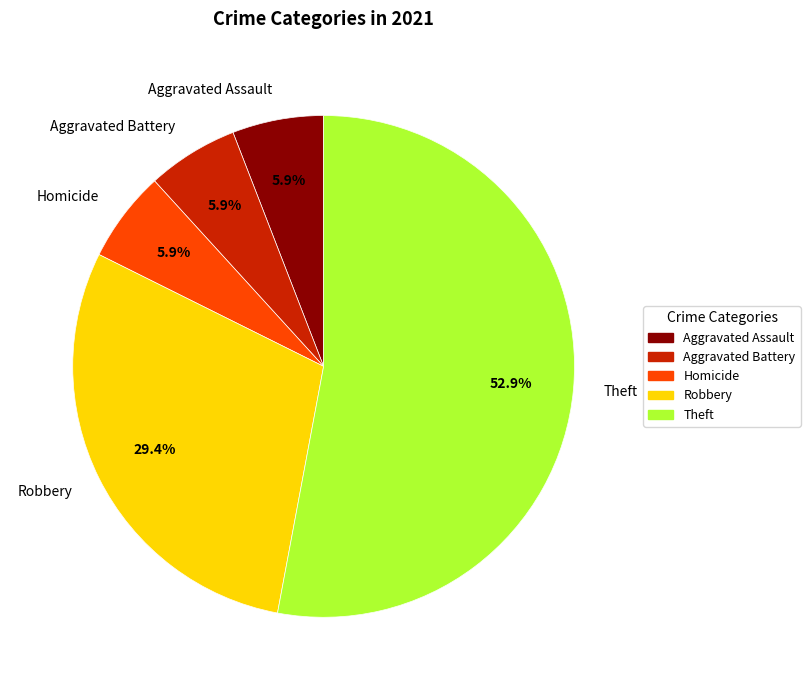

How many slices are in this pie chart?

6